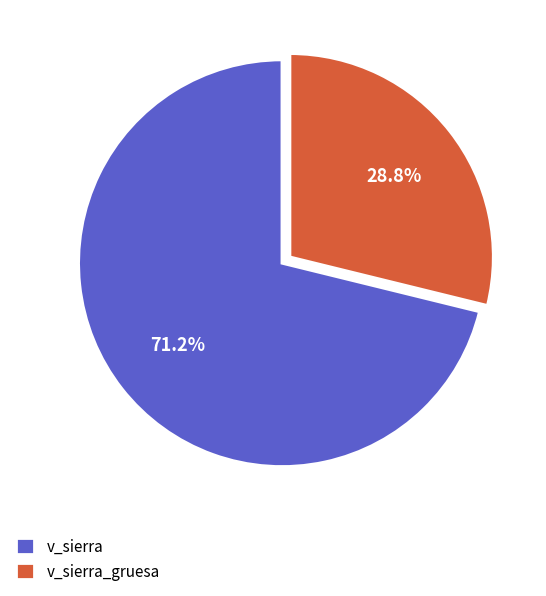

Is there a majority slice in this chart?

Yes